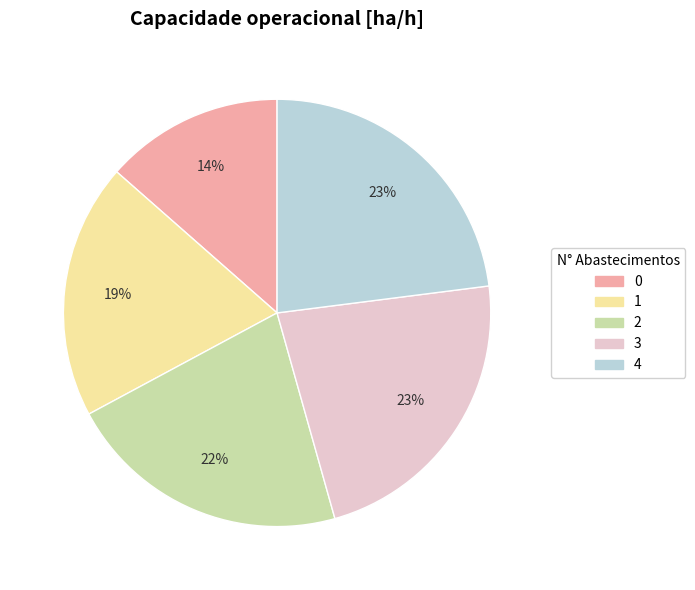

To the nearest percent, what is the average slice percentage?

20%